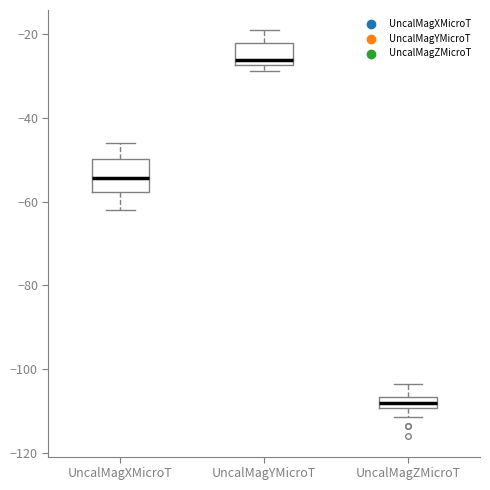

Which box is the tallest, from its lower edge to its upper edge?

UncalMagXMicroT